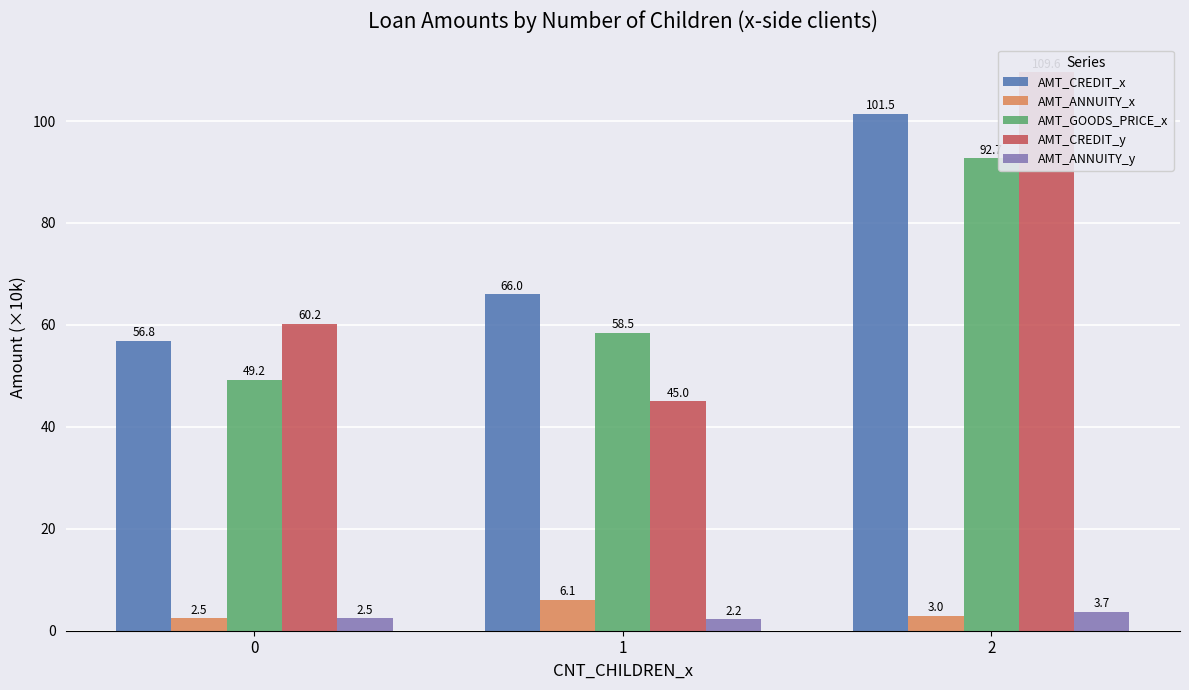

What is the difference between the highest and lowest values at 1?

63.8